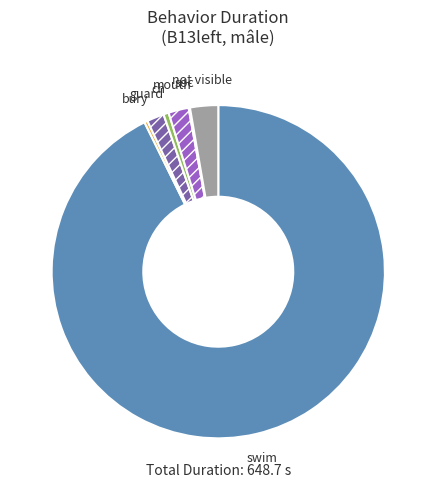

Is swim the majority of the pie?

Yes